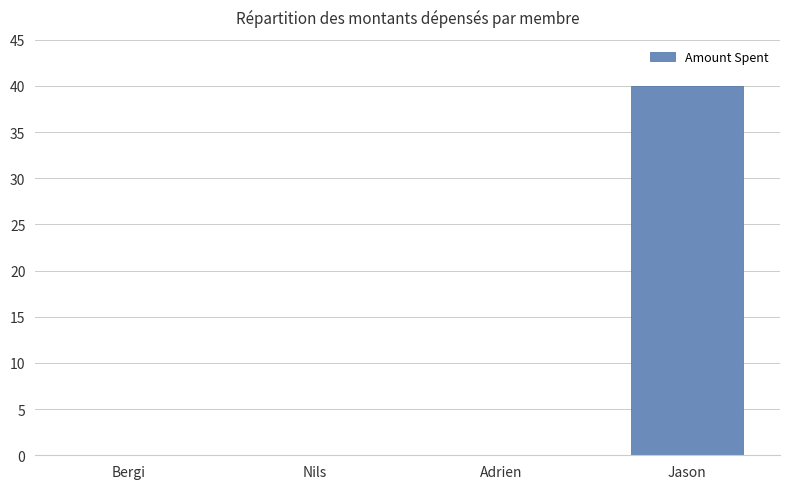

What is the greatest value displayed?

40